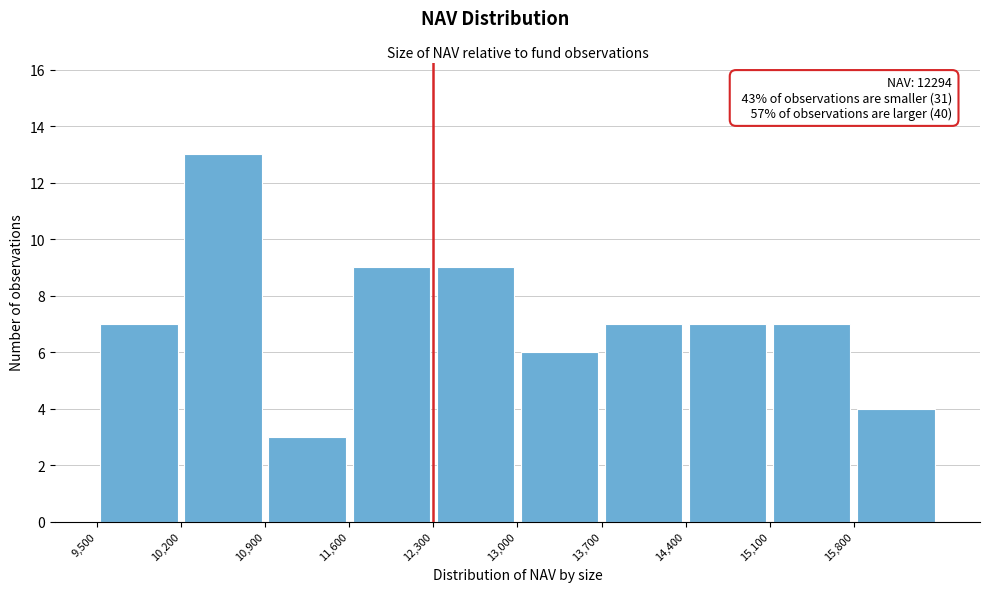

Which range on the x-axis has the tallest bar?

10200 to 10900